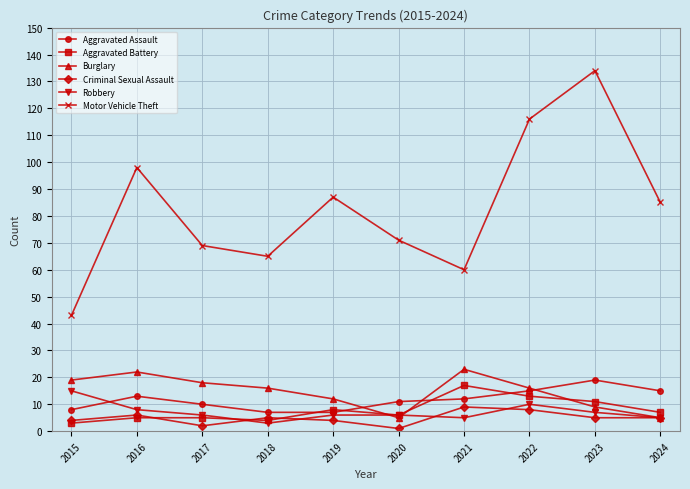

What is the highest value of the Aggravated Battery series?

17